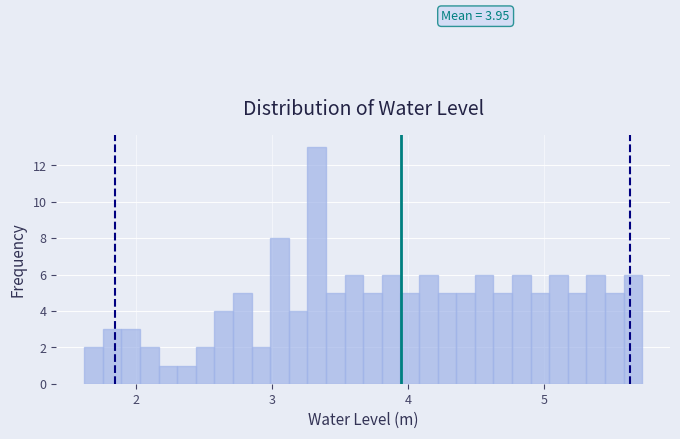

Read against the x-axis, roughly where is the centre of the tallest bar?

3.3